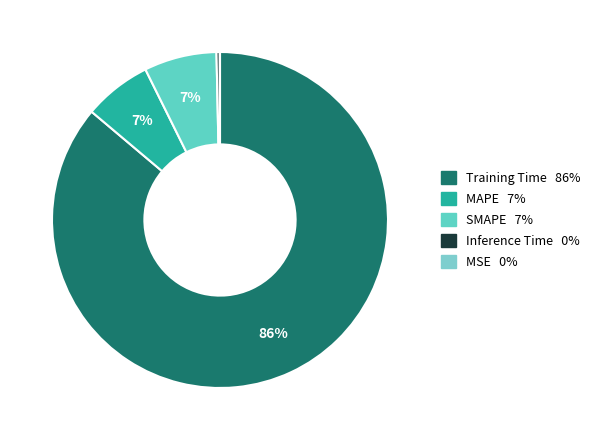

What is the change in value from SMAPE to Inference Time?

-0.1